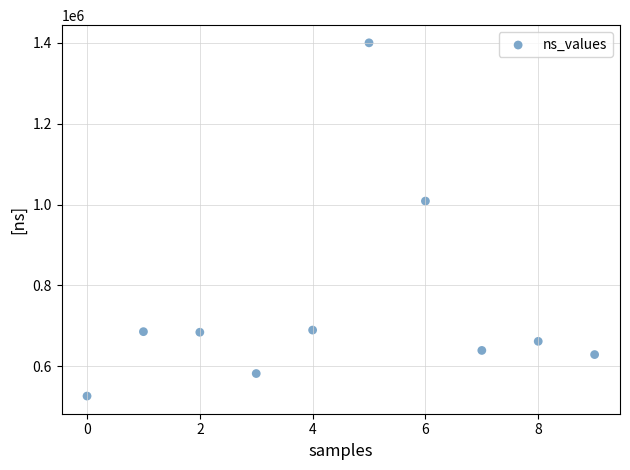

What Y value in the scatter plot is closest to 963262?

1008713